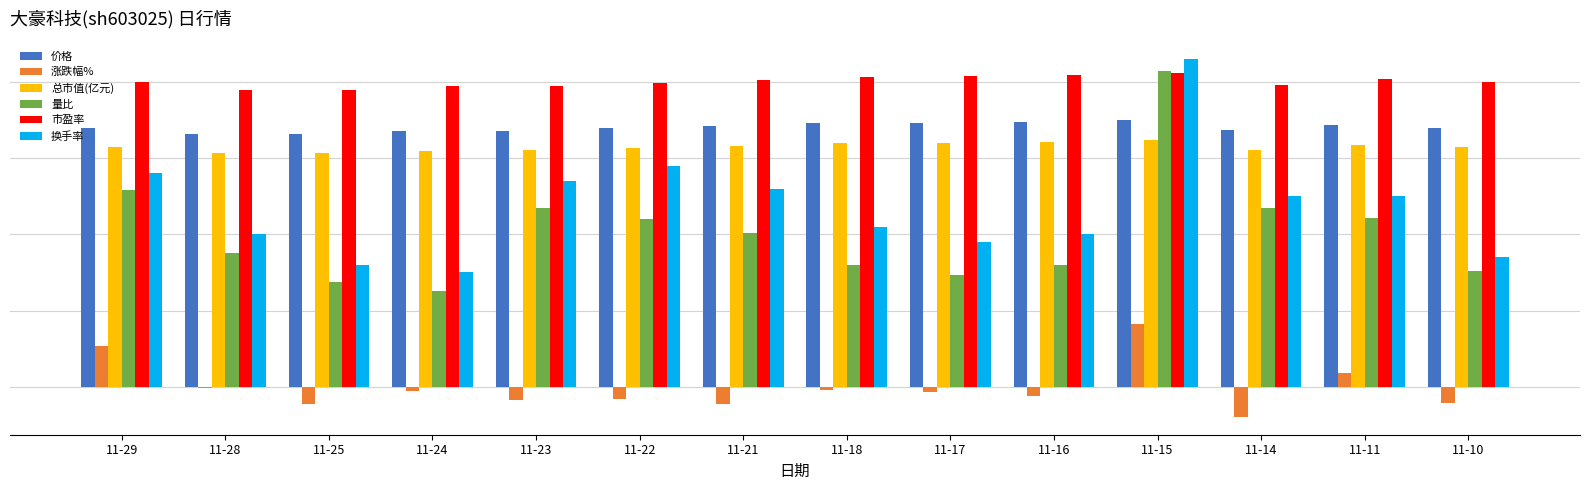

True or false: 换手率 has a value of 5751.1 at 11-21.

False